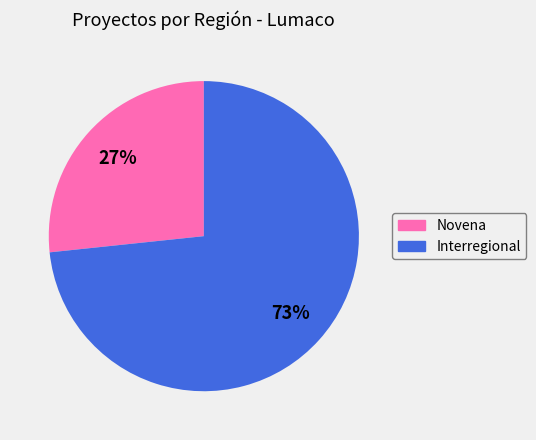

Is there any slice that represents more than half of the pie?

Yes